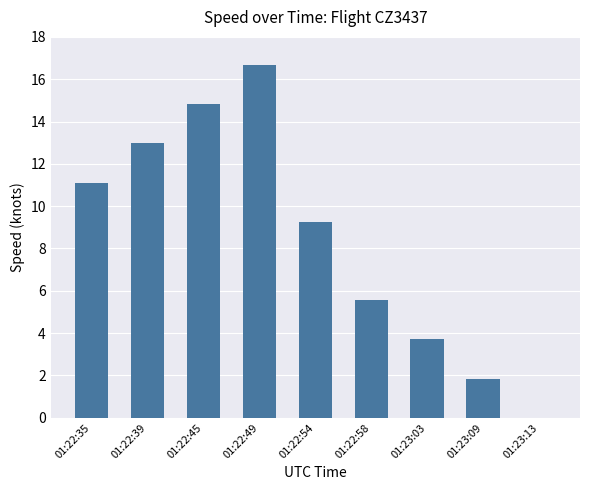

The value at 01:22:58 is 5.6. True or false?

True